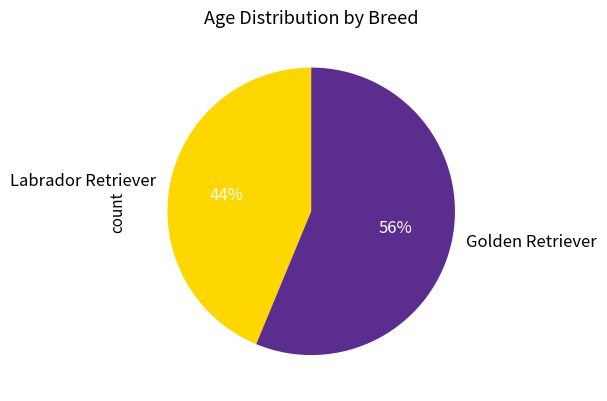

Rank the categories by value from lowest to highest.

Labrador Retriever, Golden Retriever